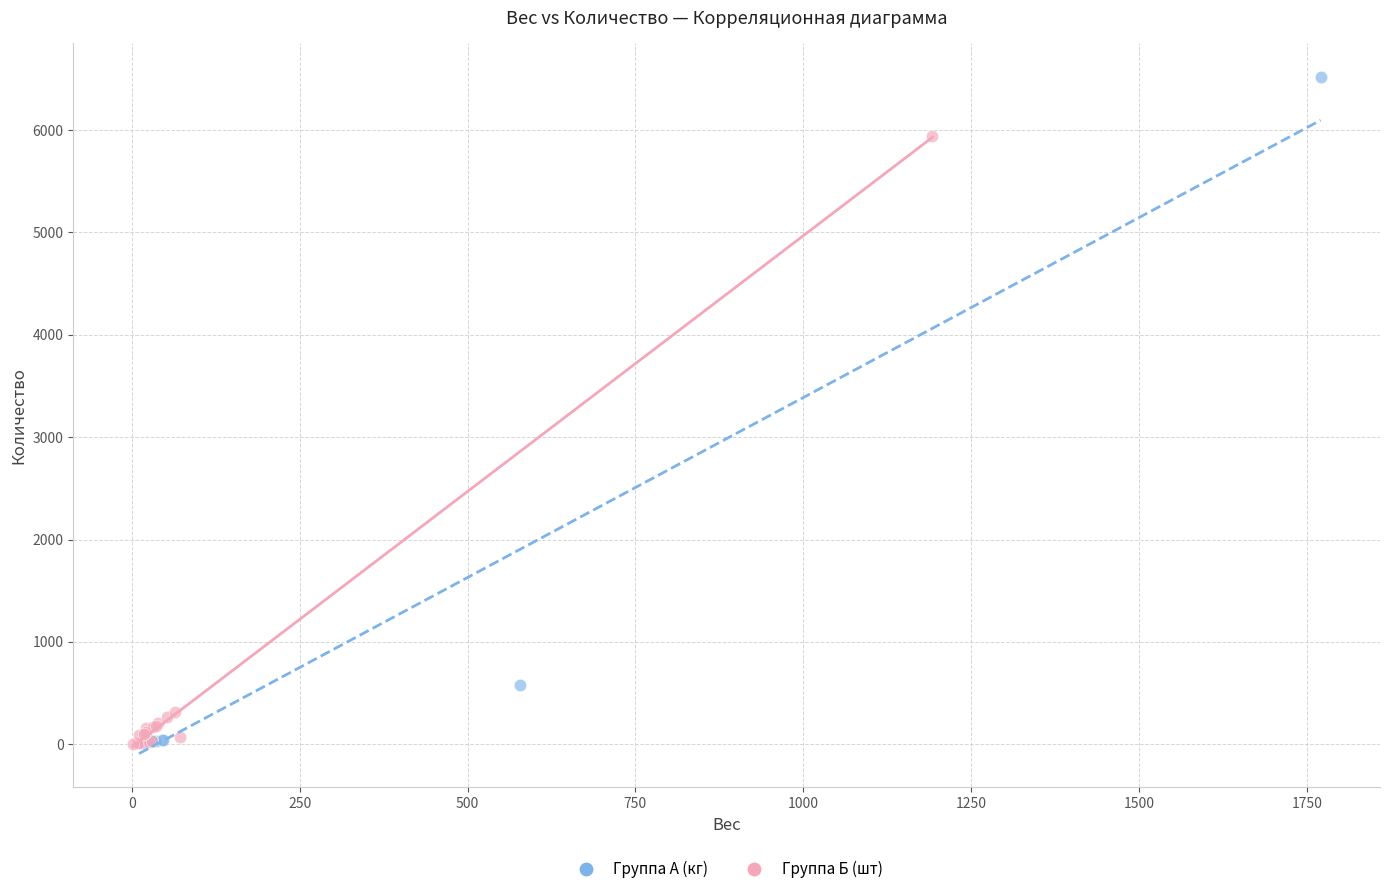

What are all the series names shown in the legend?

Группа А (кг), Группа Б (шт)